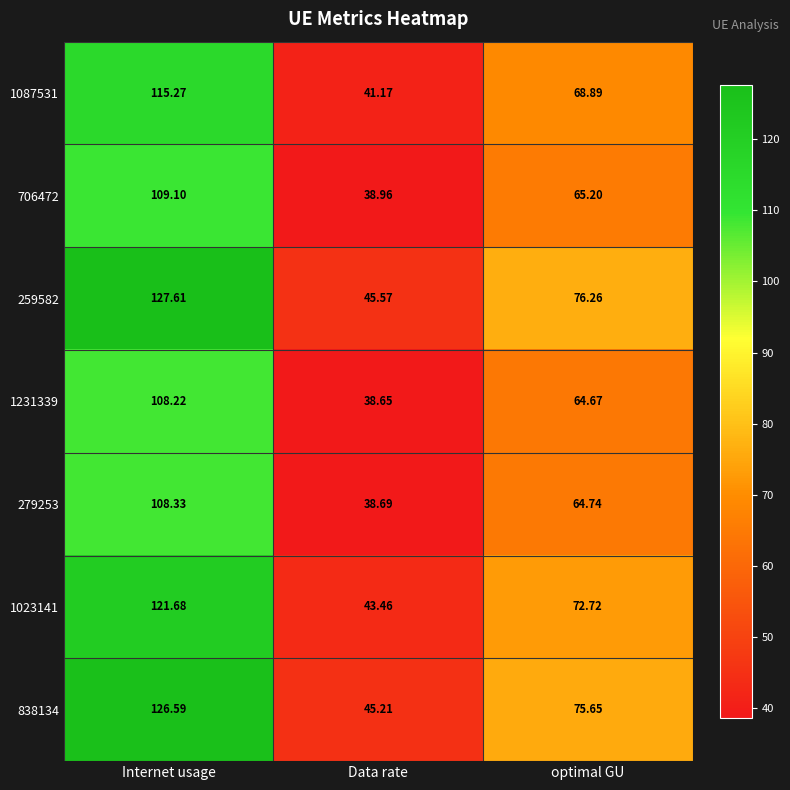

Which series has the largest range (max minus min)?

259582